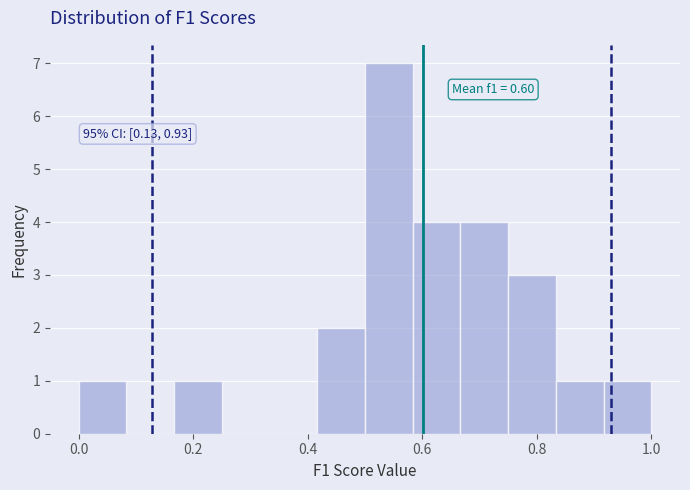

Over which range of the x-axis is the bar tallest?

0.50 to 0.58